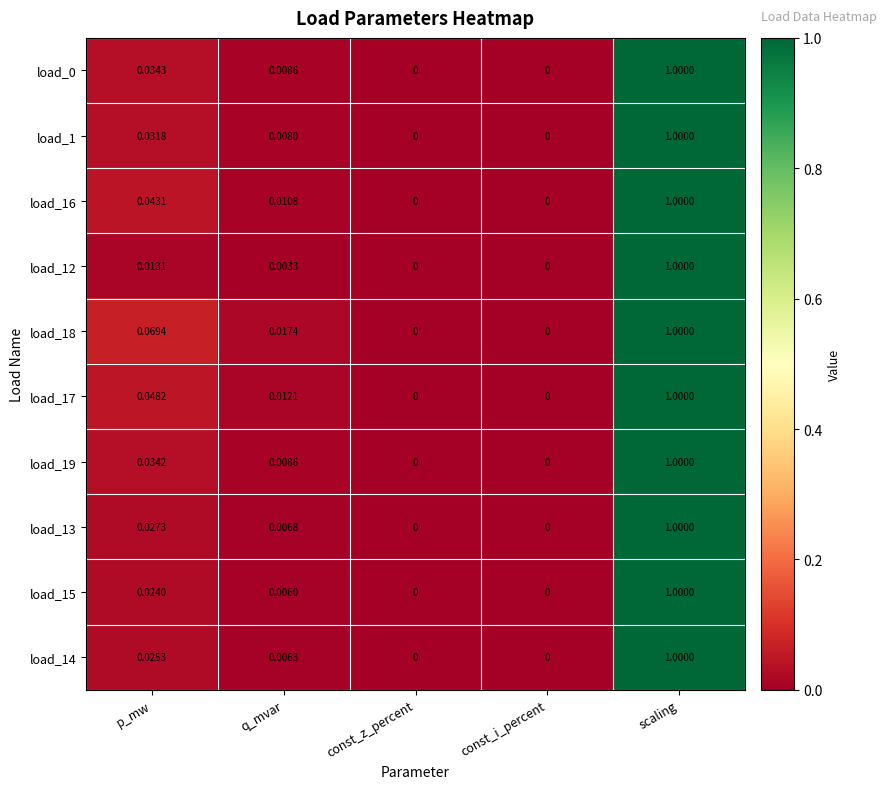

Is the value of load_0 at scaling greater than the value of load_12 at q_mvar?

Yes